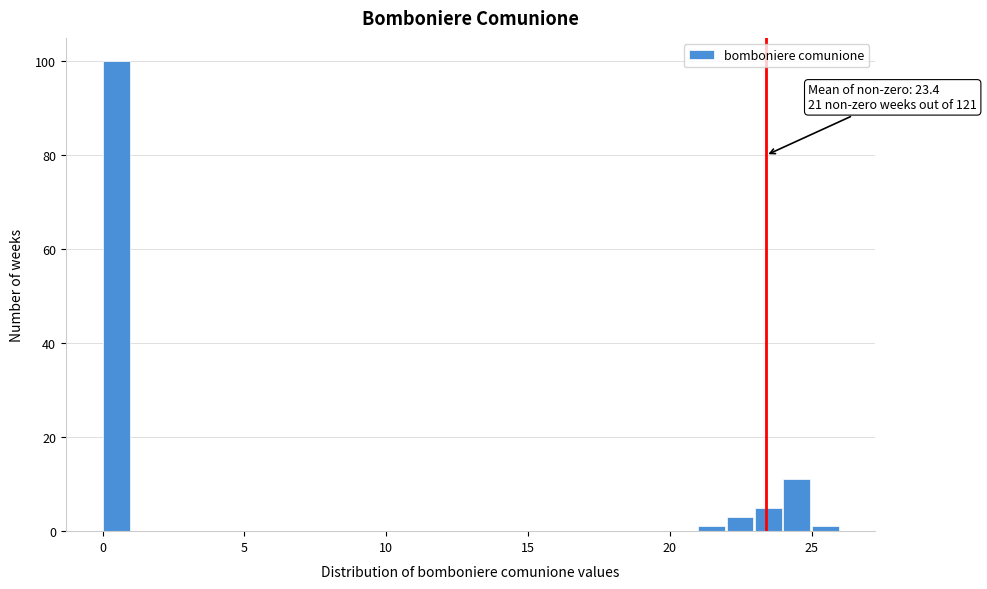

Read against the x-axis, roughly where is the centre of the tallest bar?

0.5